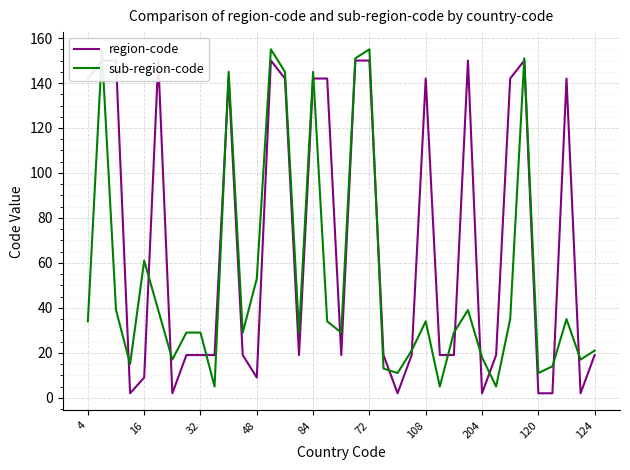

How many interior local peaks does the region-code series have?

7